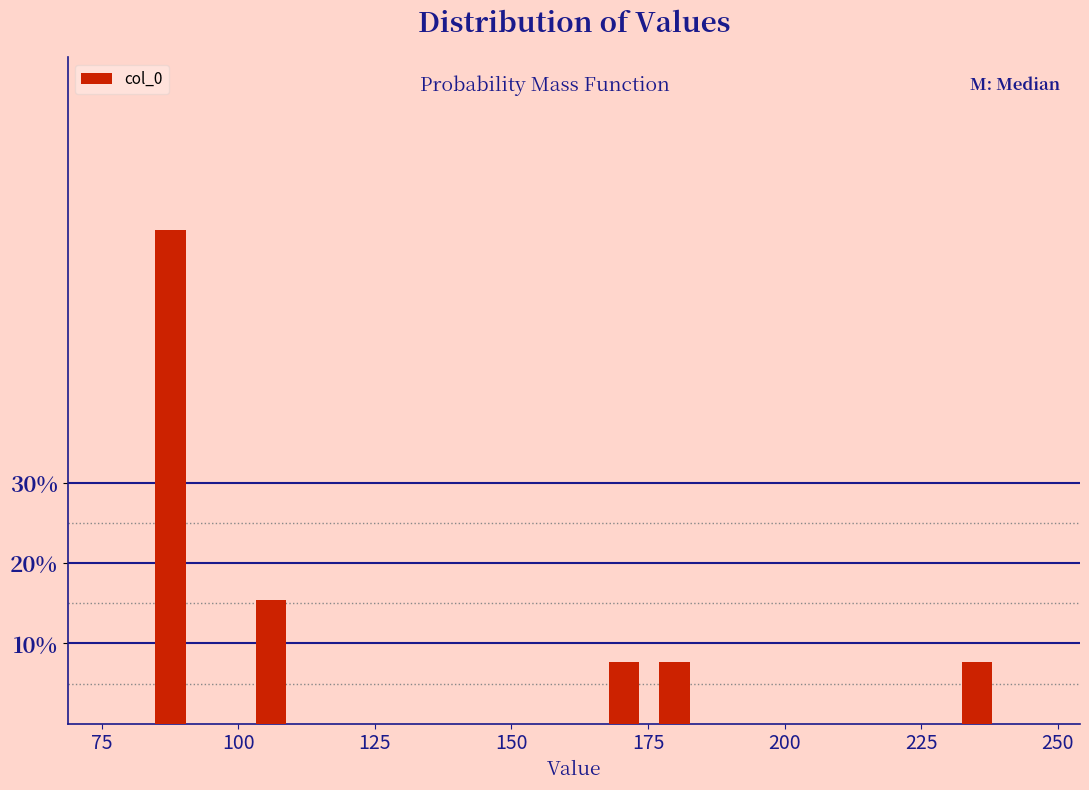

Read against the x-axis, roughly where is the centre of the tallest bar?

90